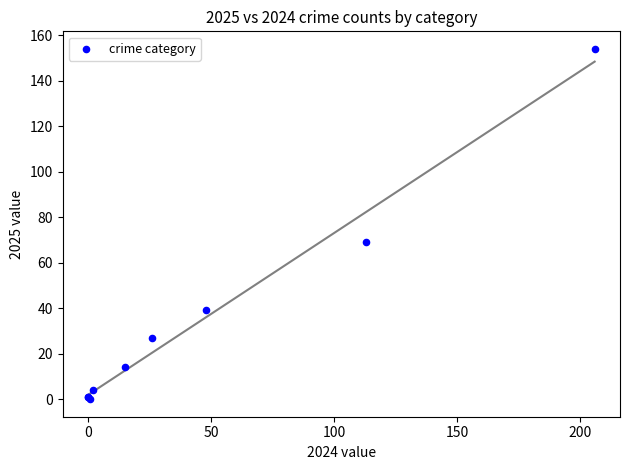

What Y value in the scatter plot is closest to 77?

69